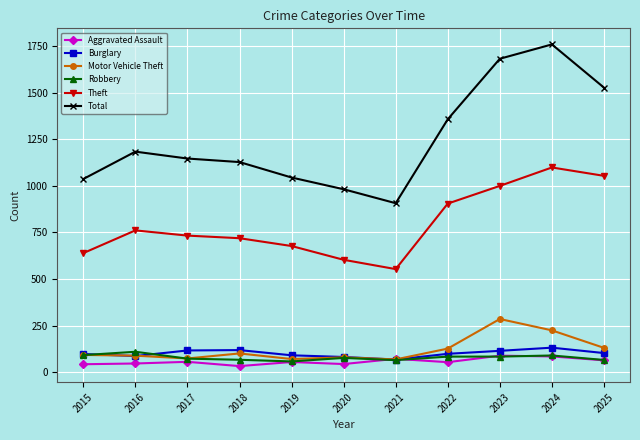

How many values in the Aggravated Assault series are below 54?

5